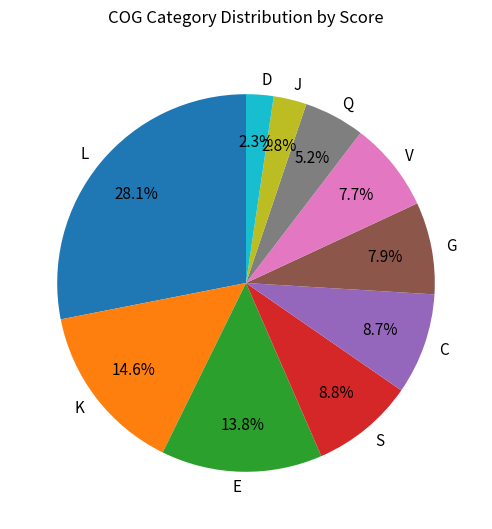

What percentage is NOT represented by D?

97.7%